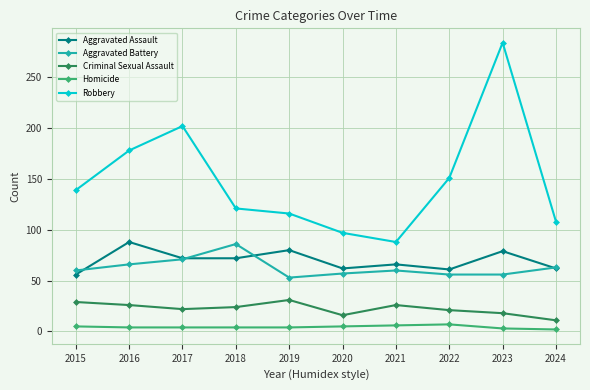

How many lines are shown in the chart?

5